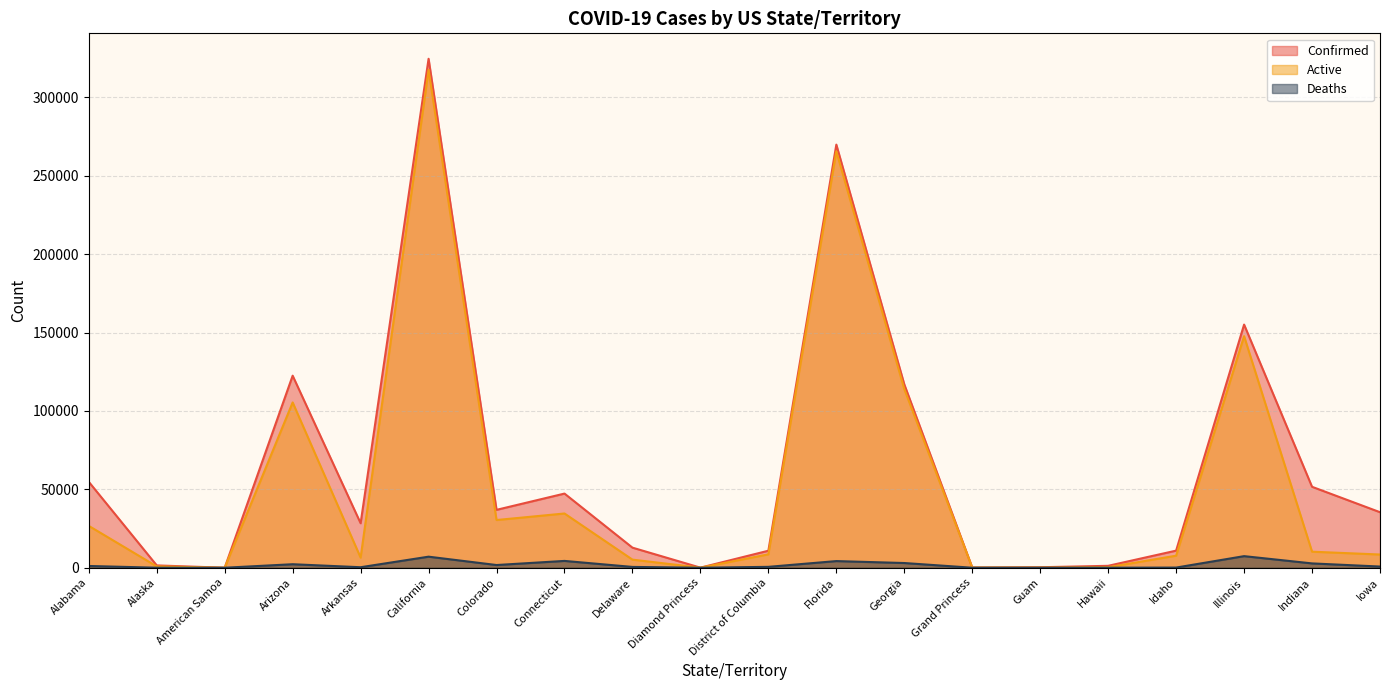

Which series changed the most between Diamond Princess and Indiana?

Confirmed